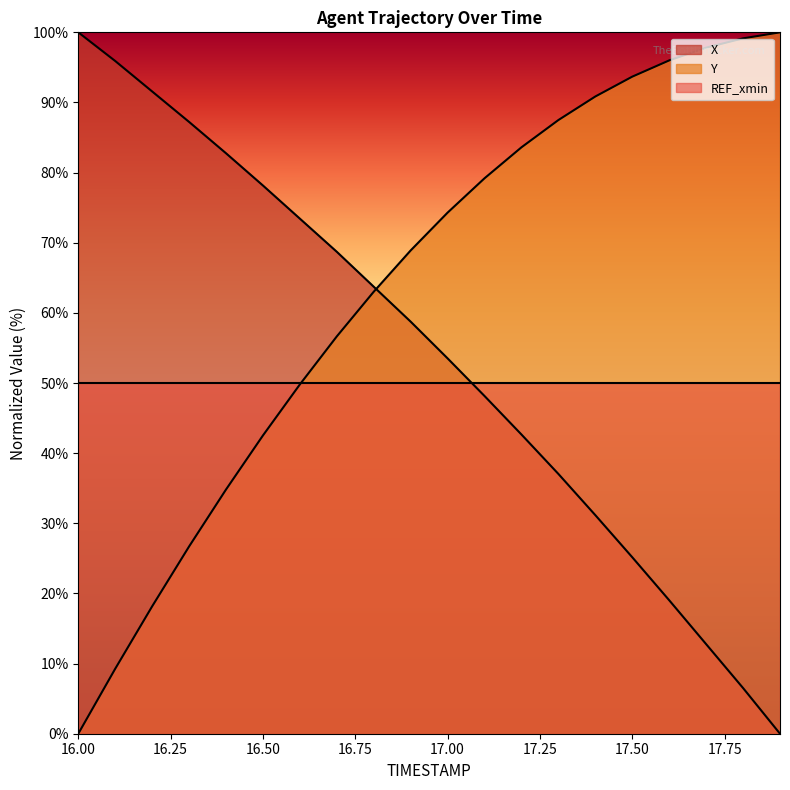

Which series changed the most between 16.2 and 16.6?

Y